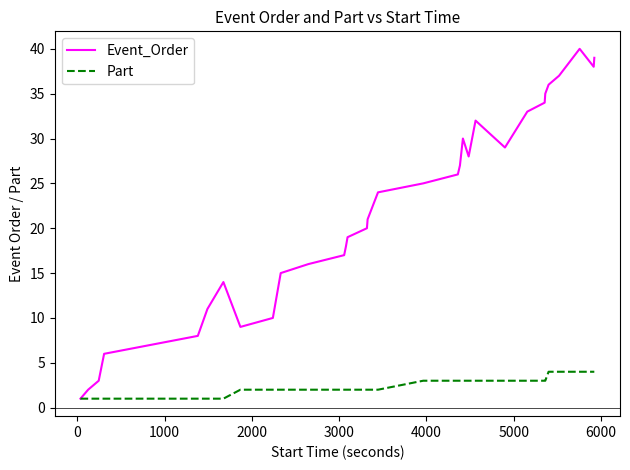

Which series has the widest spread of values?

Event_Order